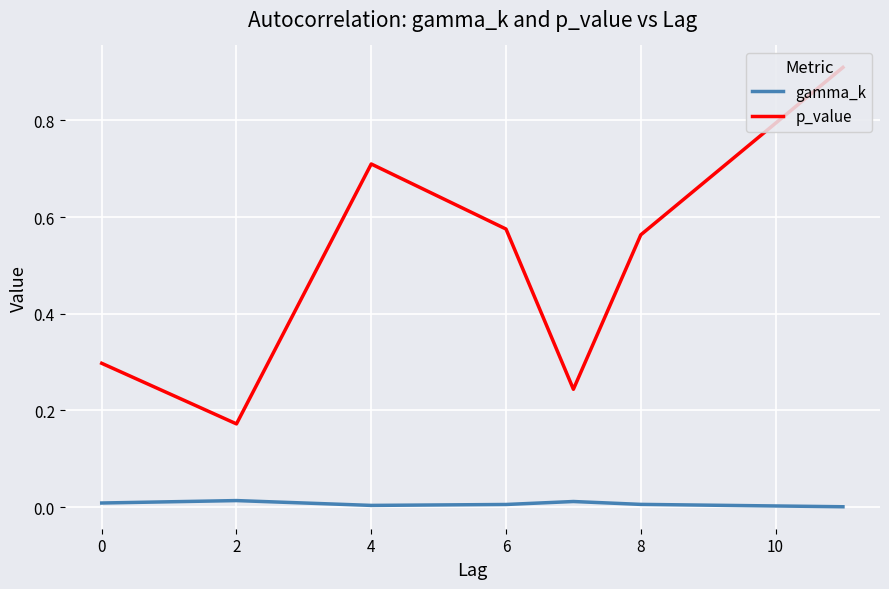

True or false: p_value and gamma_k cross at least once.

False